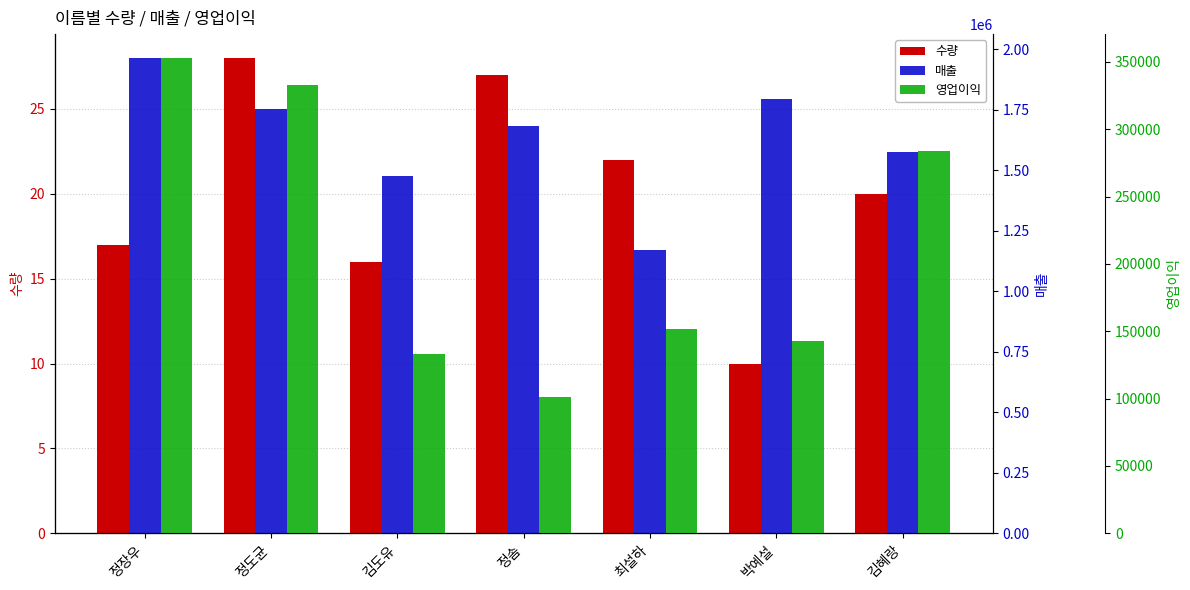

Read the 영업이익 value at 김도유.

133000